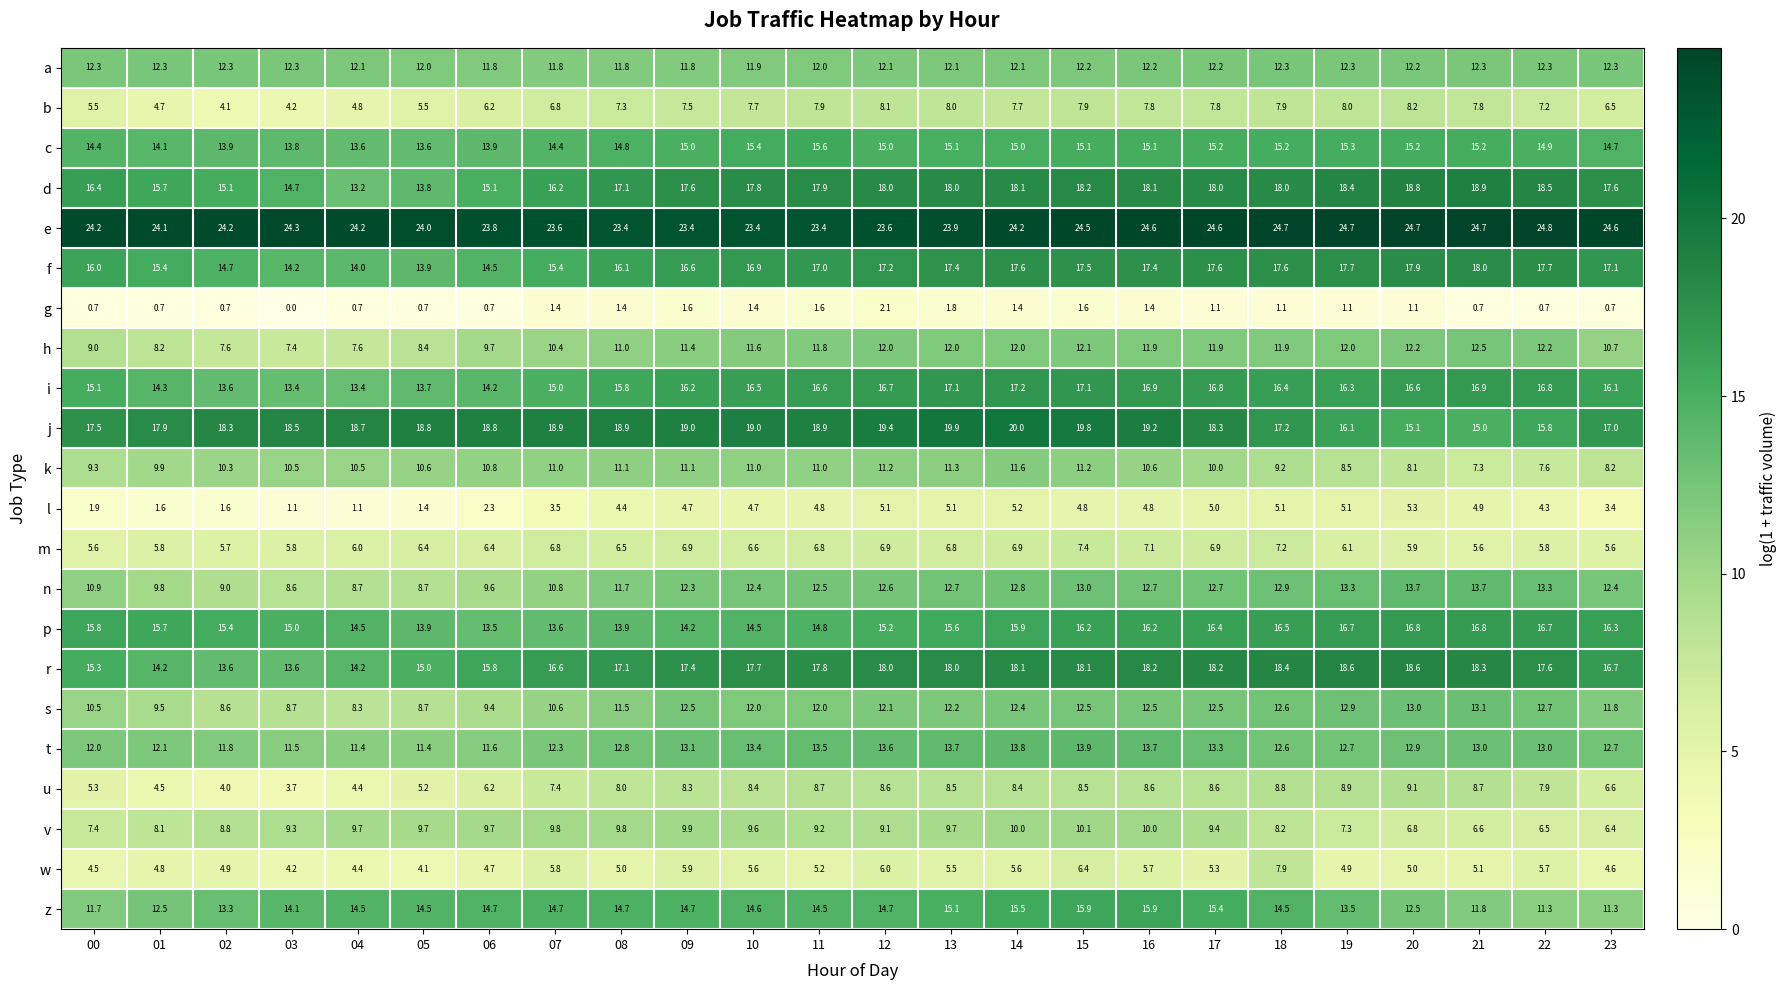

The value of w at 03 is 4.2. True or false?

True